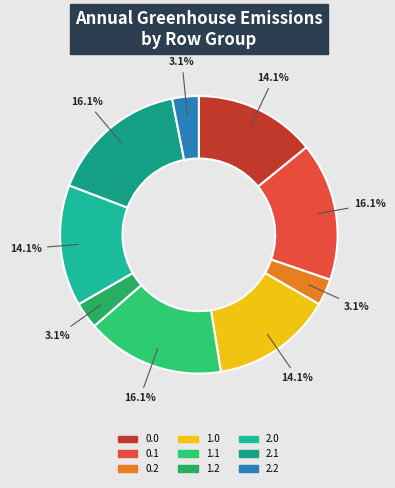

To the nearest percent, what portion does 0.2 represent?

3%